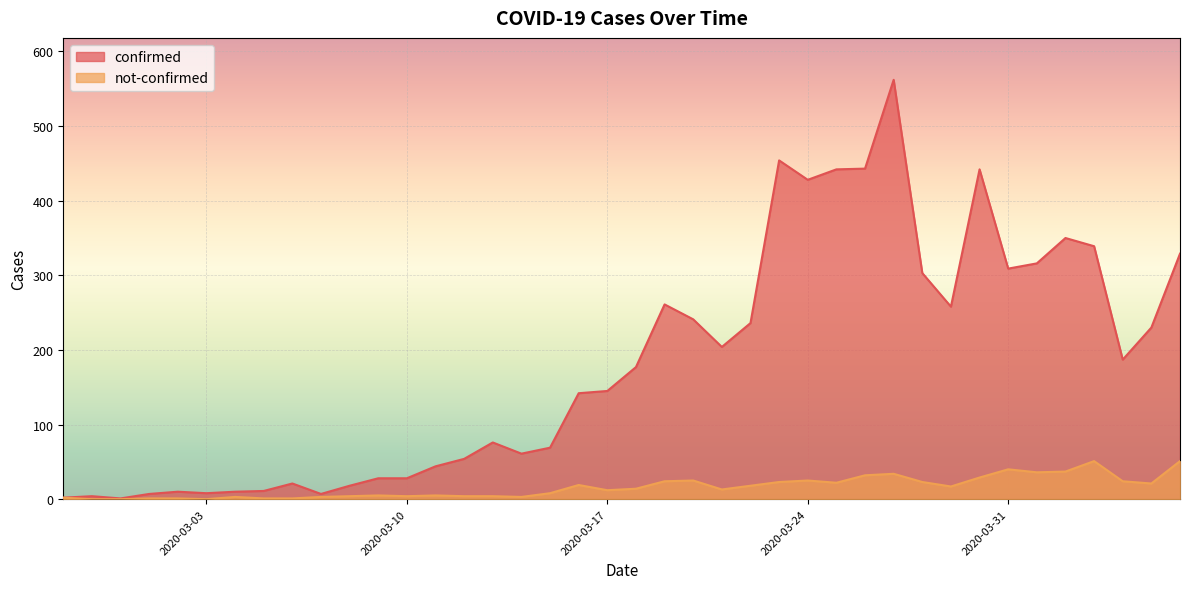

The confirmed series shows 72 at 2020-04-04. True or false?

False